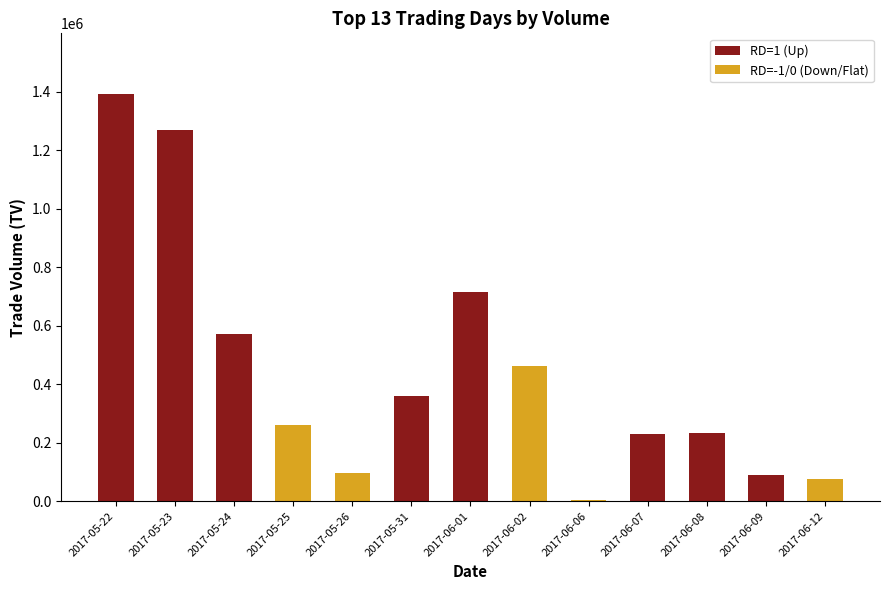

What is the value of the 12th bar from the left?

91000